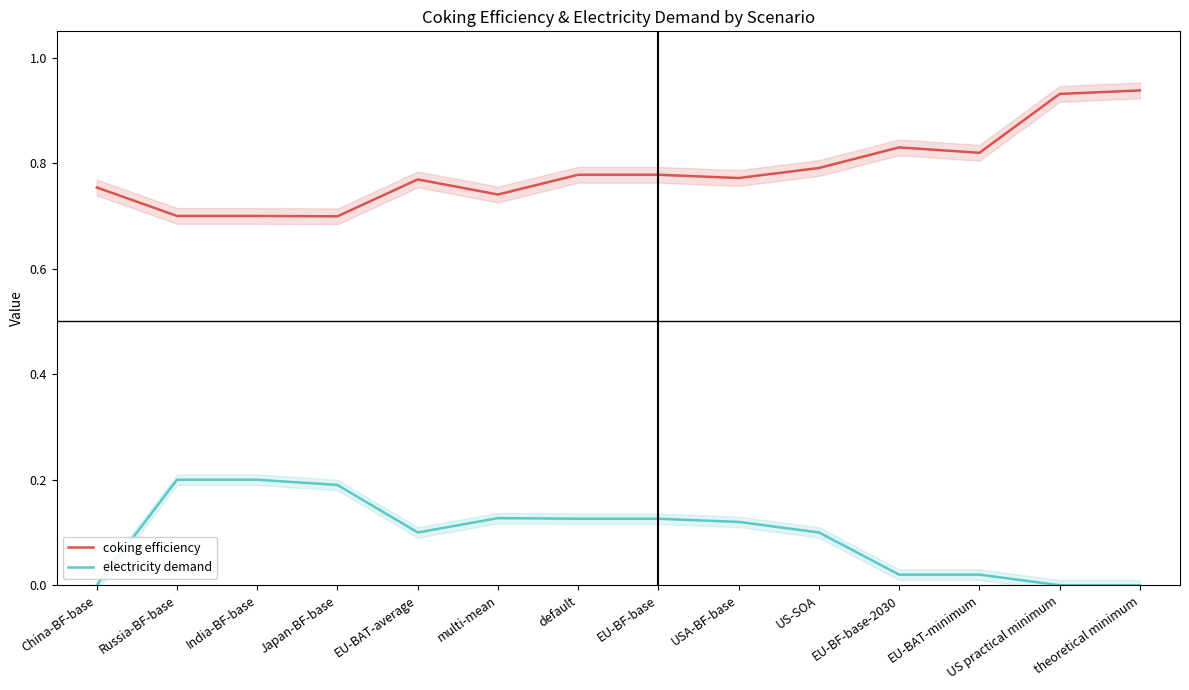

Reading left to right, what are all the values shown in this chart?

coking efficiency: 0.8	0.7	0.7	0.7	0.8	0.7	0.8	0.8	0.8	0.8	0.8	0.8	0.9	0.9
electricity demand: 0.0	0.2	0.2	0.2	0.1	0.1	0.1	0.1	0.1	0.1	0.0	0.0	0.0	0.0